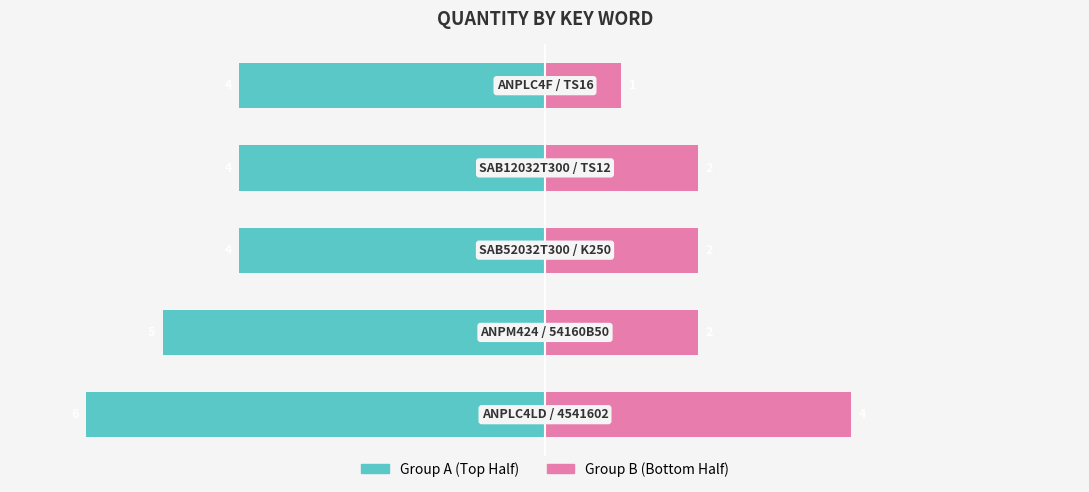

Are the bars horizontal?

Yes